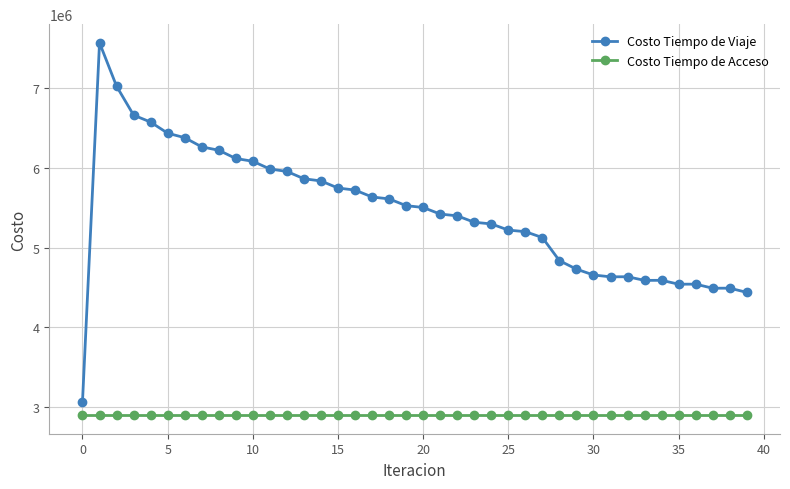

Which series has the widest spread of values?

Costo Tiempo de Viaje